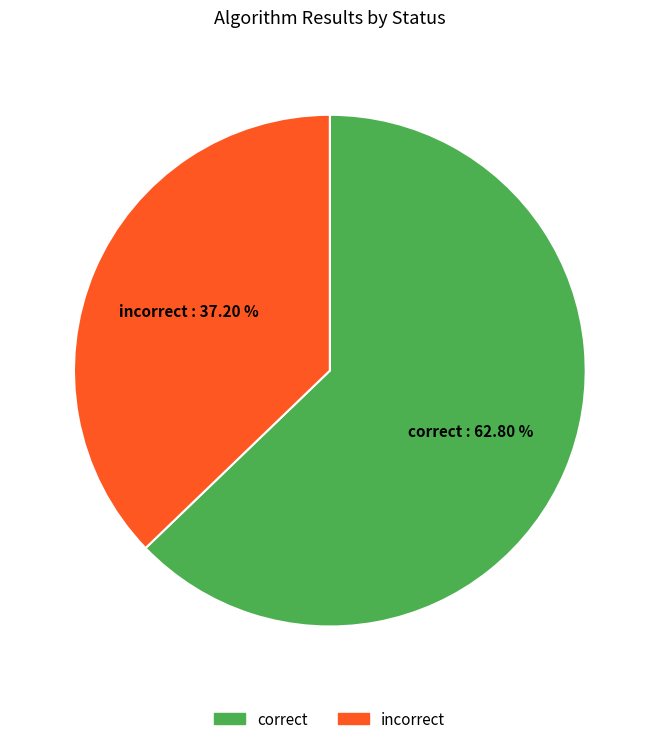

Does any single category account for the majority?

Yes